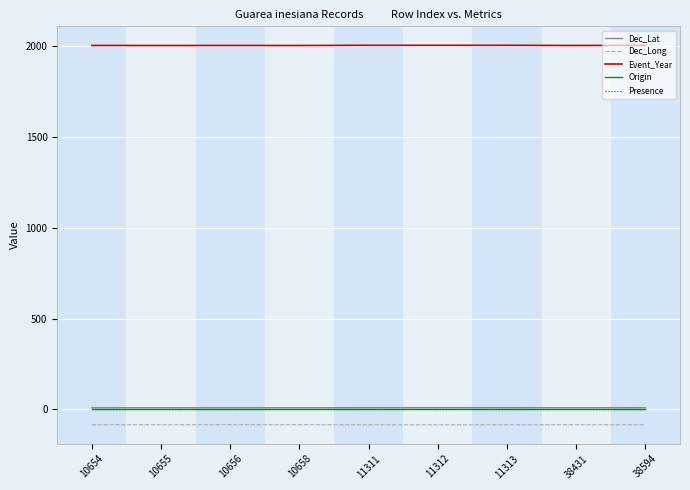

What is the difference between the second highest and second lowest values in the Dec_Long series?

0.3